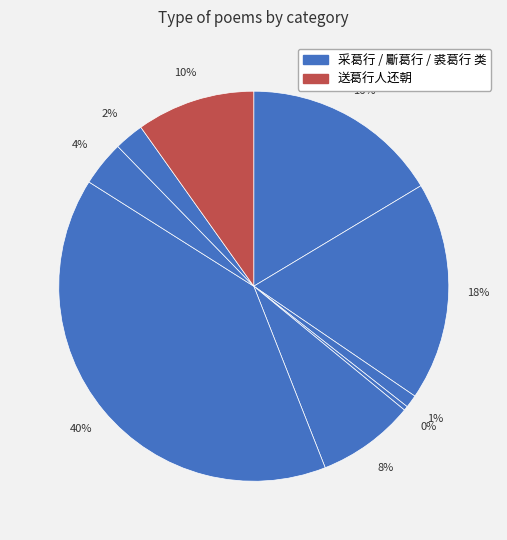

How many segments does this pie chart have?

9